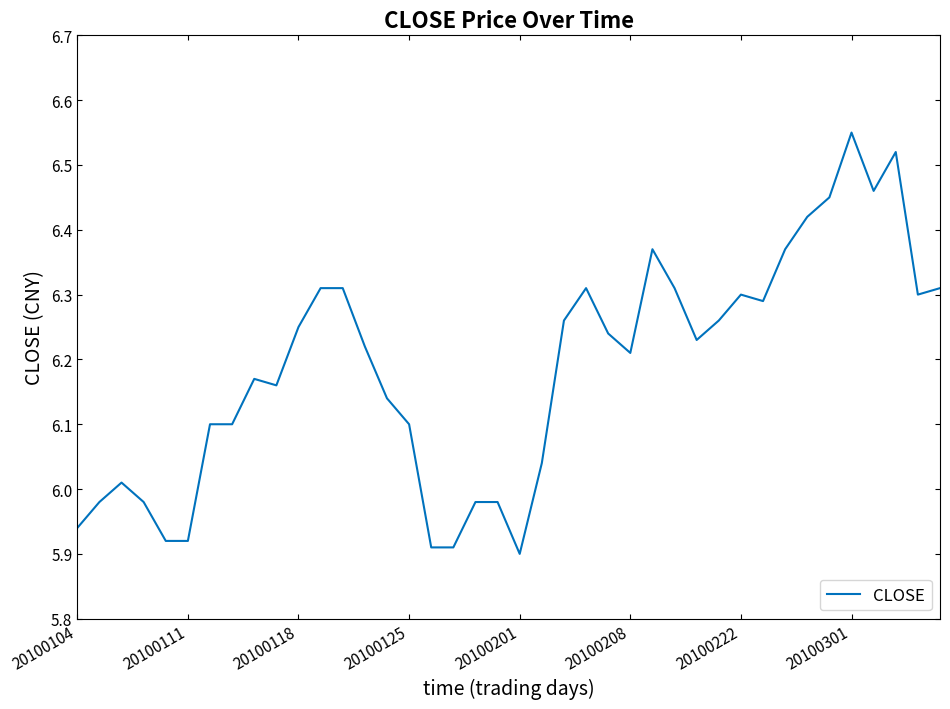

What is the label of the 14th point from the right?

26